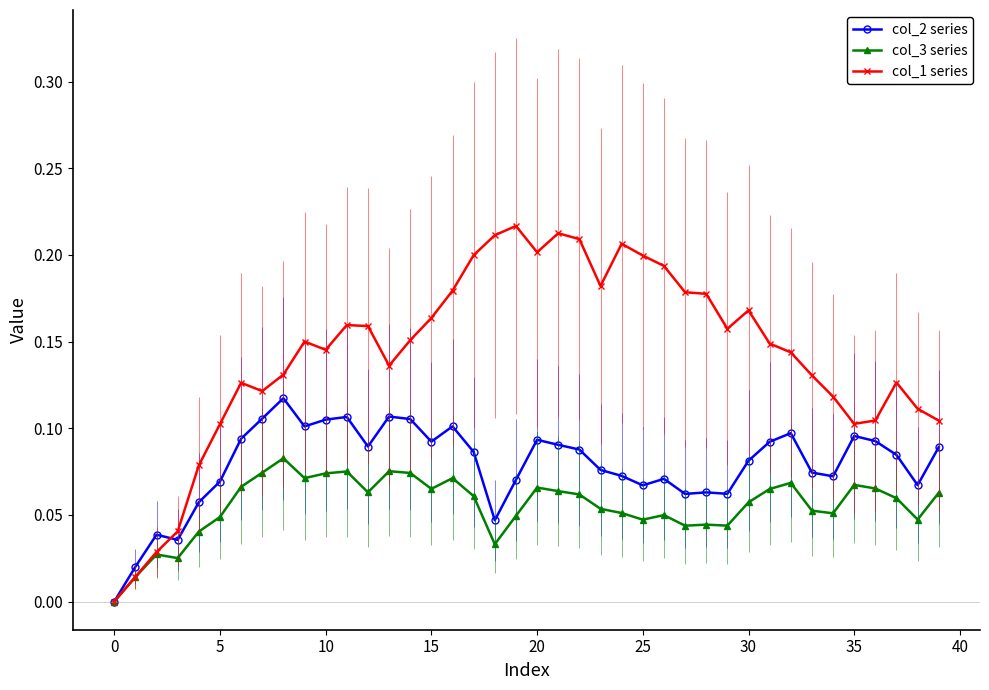

True or false: col_1 series has more than 0 points higher than both neighbors.

True